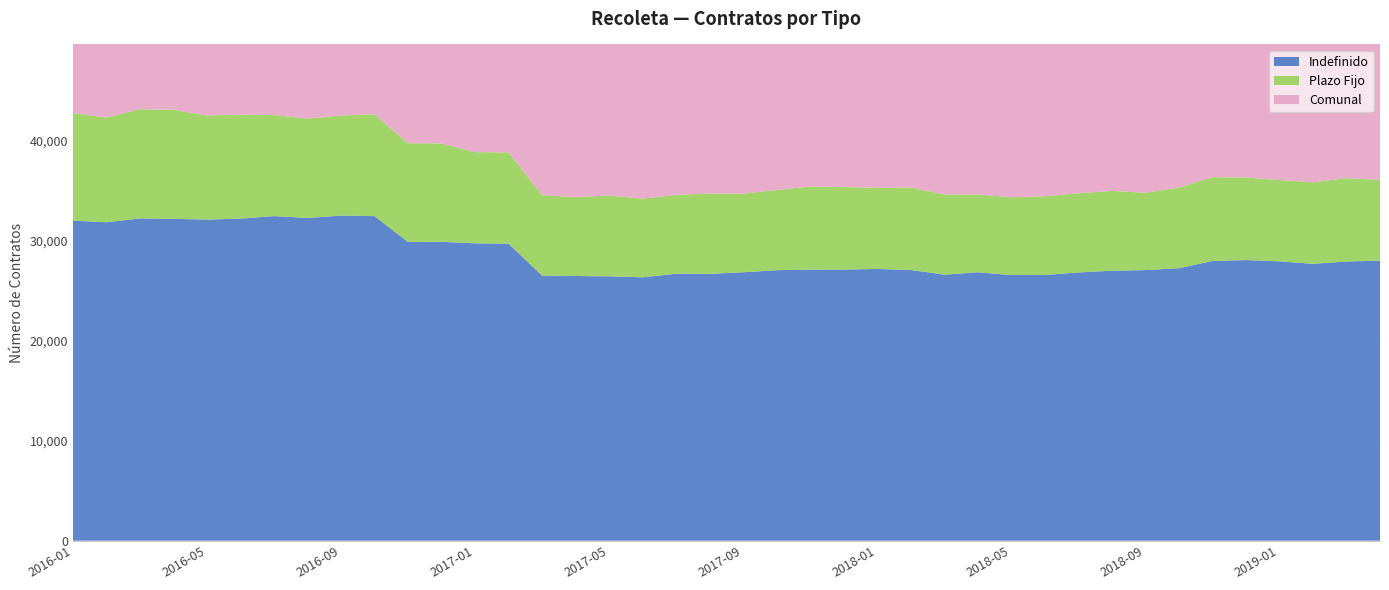

Reading left to right, extract all data points from this chart.

Indefinido: 32035	31869	32251	32210	32137	32233	32485	32302	32535	32483	29890	29917	29758	29722	26526	26491	26459	26359	26720	26705	26864	27073	27132	27135	27196	27095	26623	26863	26588	26596	26843	27019	27082	27271	27994	28088	27960	27711	27943	28026
Plazo Fijo: 10766	10473	10935	10916	10413	10392	10113	9944	10020	10191	9886	9844	9126	9131	8044	7902	8080	7879	7883	8037	7874	8023	8318	8253	8119	8238	8027	7779	7778	7877	7923	7987	7743	8073	8388	8262	8135	8159	8339	8086
Comunal: 42801	42342	43186	43126	42550	42625	42598	42246	42555	42674	39776	39761	38884	38853	34570	34393	34539	34238	34603	34742	34738	35096	35450	35388	35315	35333	34650	34642	34366	34473	34766	35006	34825	35344	36382	36350	36095	35870	36282	36112